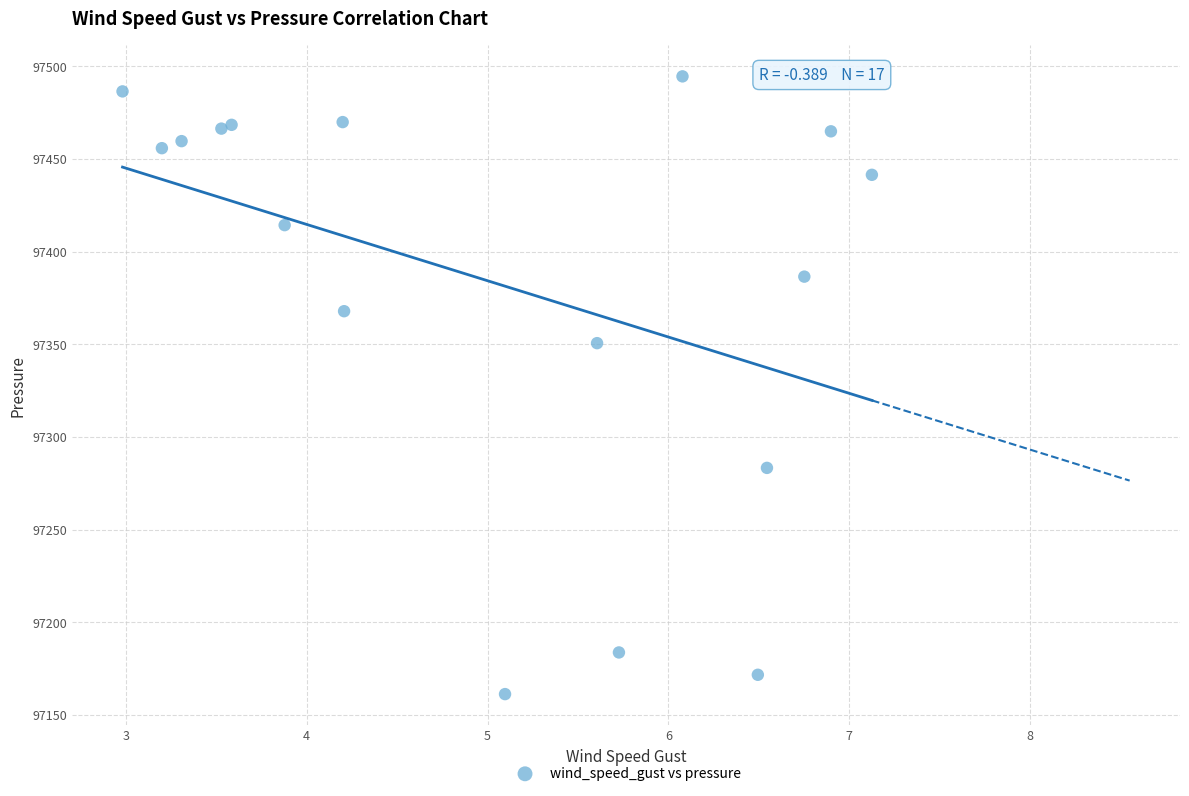

What Y value in the scatter plot is closest to 97327?

97350.6